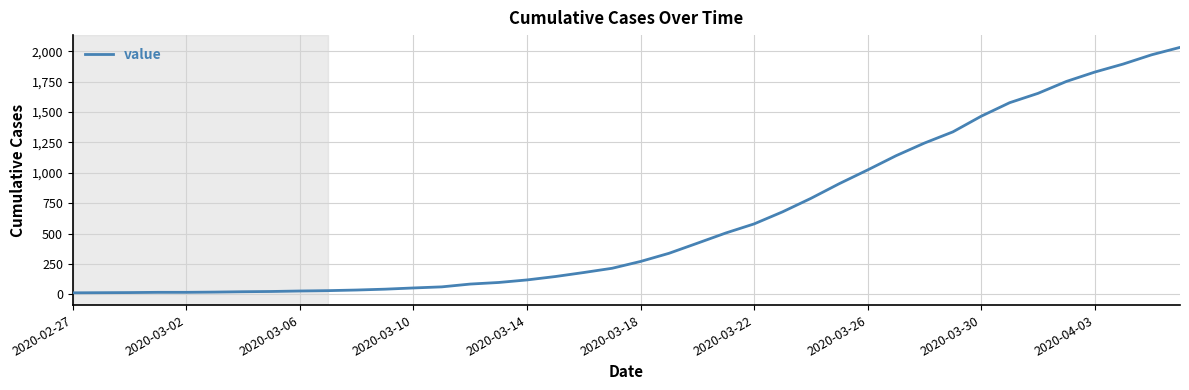

How many values are below 271?

20